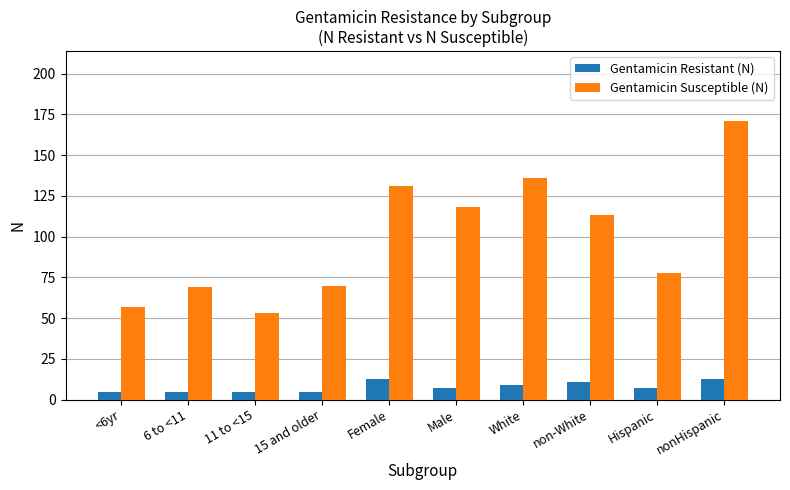

What is the value of the Gentamicin Susceptible (N) bar at the 10th from the left?

171